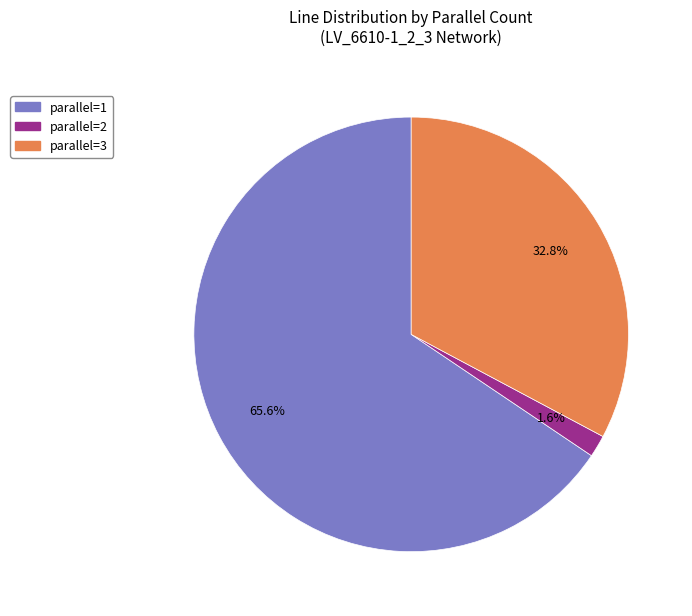

Is it true that parallel=2 is 12% of the pie?

False